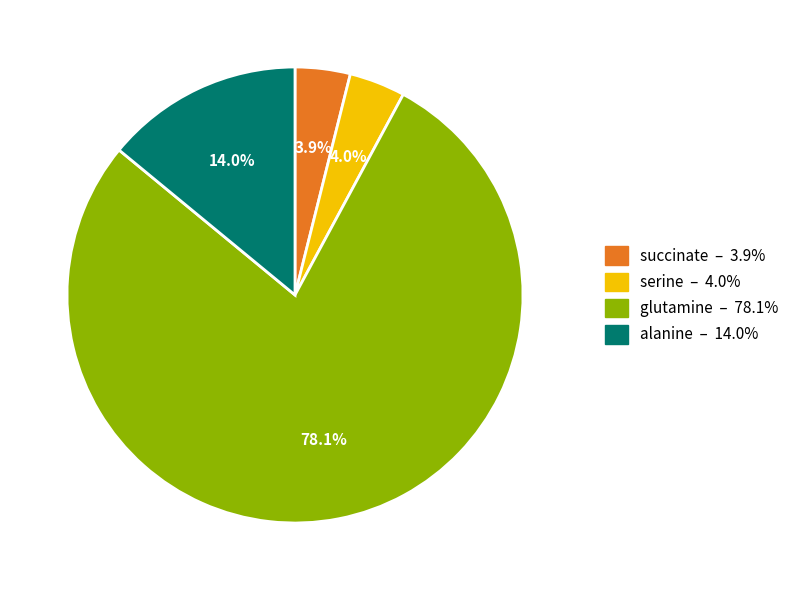

Is the sum of serine and succinate greater than half?

No